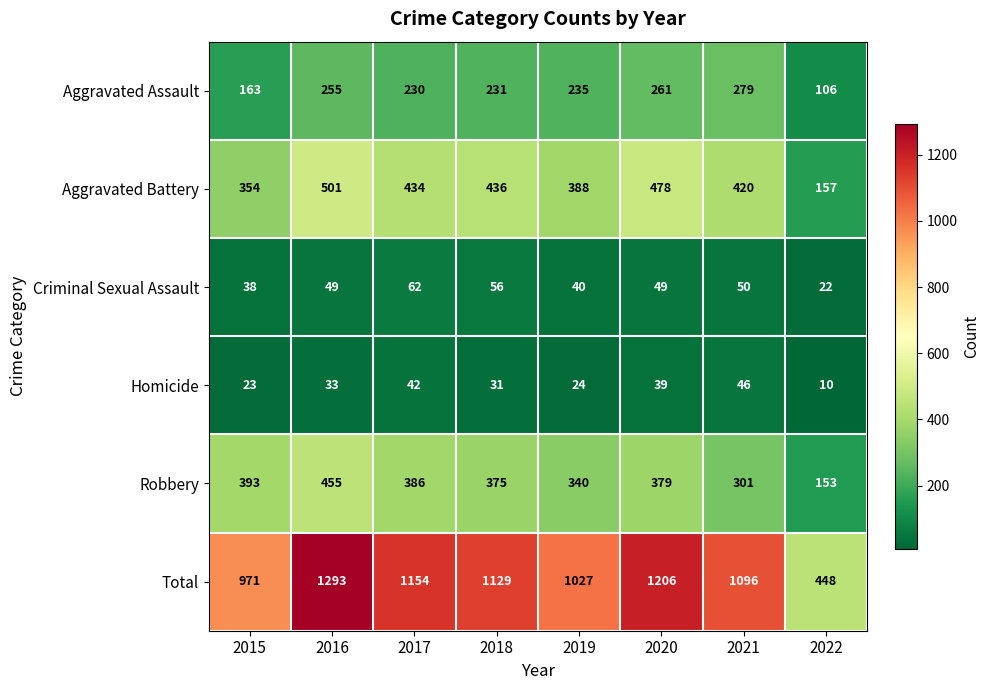

What is the spread (max minus min) of values at 2015?

948